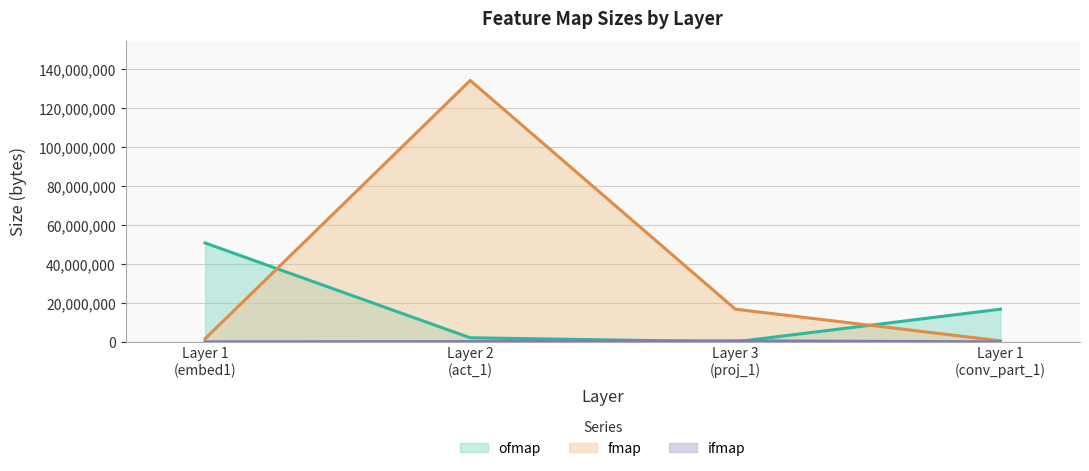

Where do fmap and ofmap first cross each other?

Layer 1
(embed1) and Layer 2
(act_1)